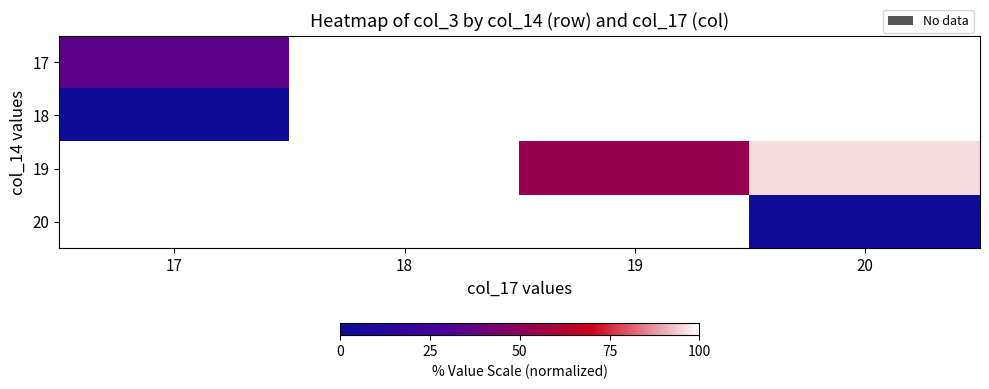

The value of 18 at 17 is 0.0. True or false?

True